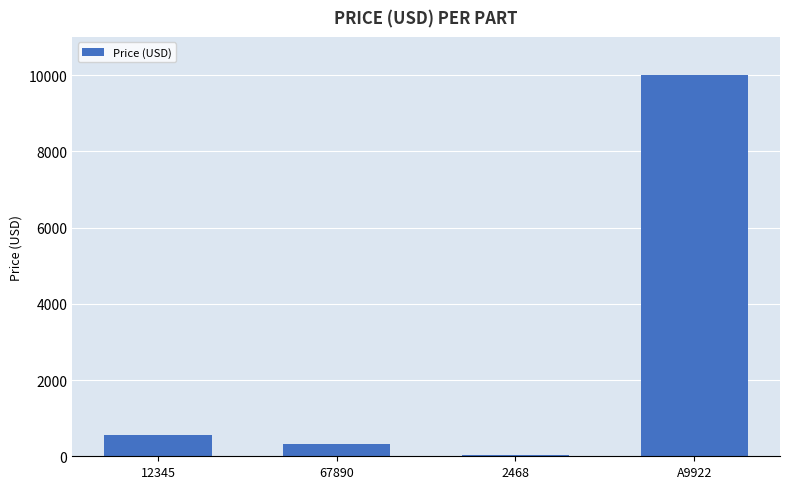

Is it true that the value at A9922 is 10000.0?

True